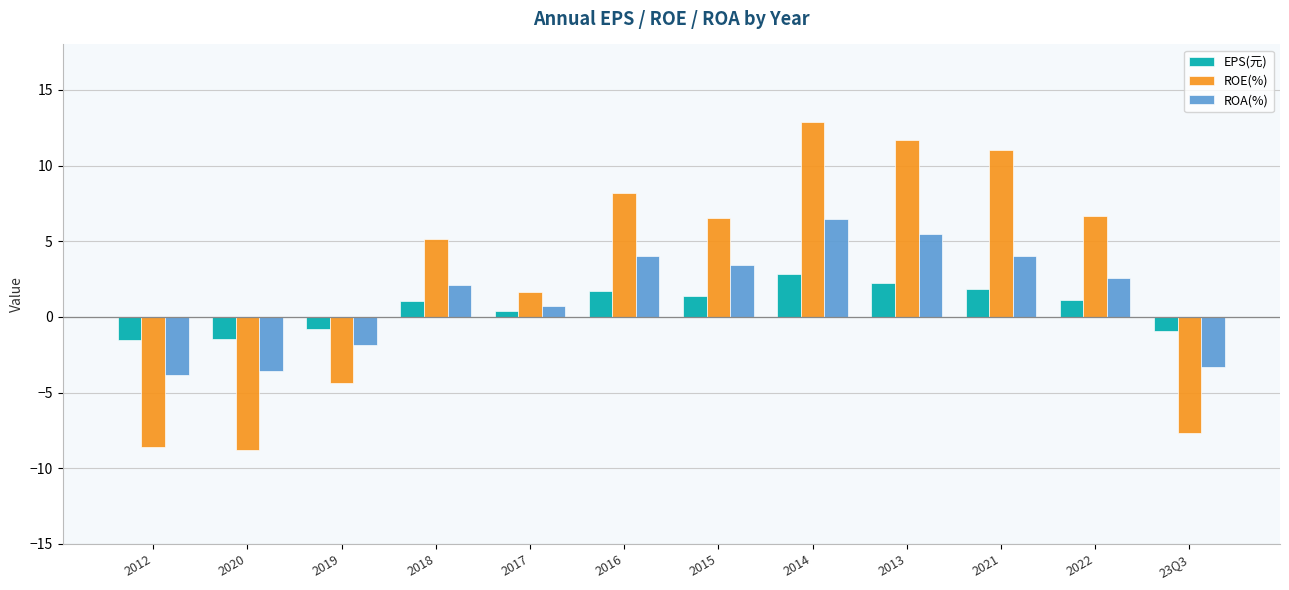

Read the ROA(%) value at 2018.

2.1